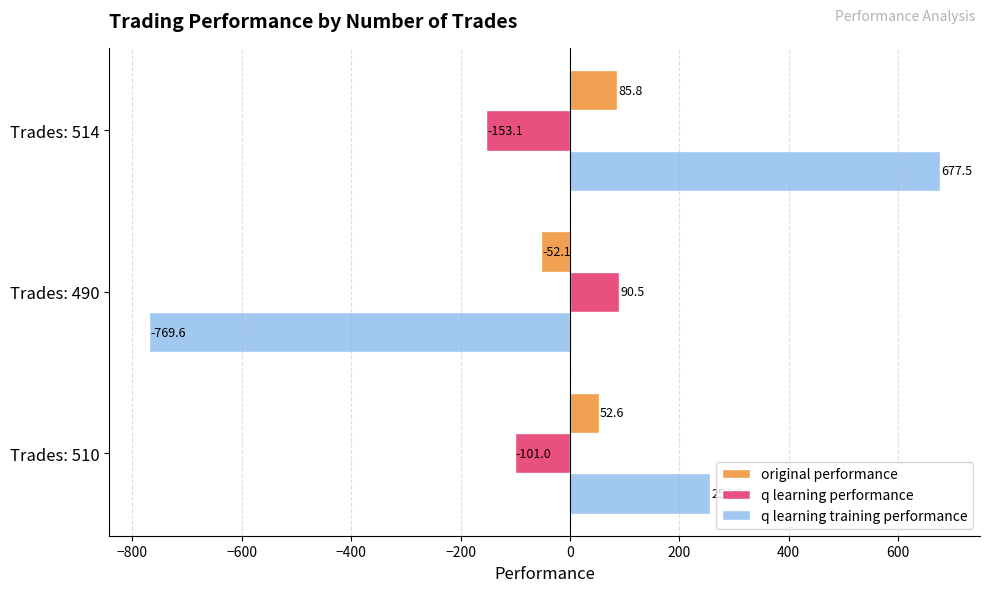

How many values in q learning training performance are below zero?

1